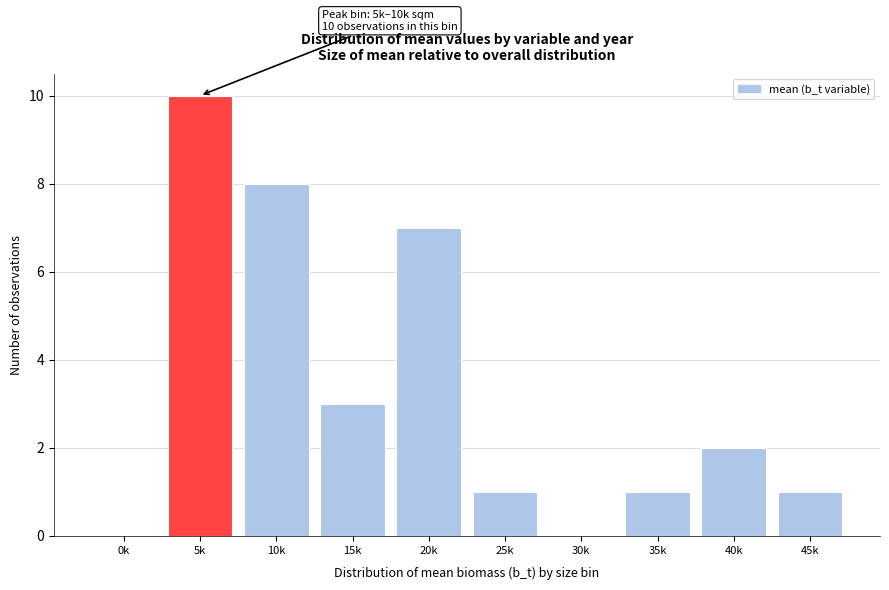

Reading right to left, list all the values displayed in this chart.

45k=1	40k=2	35k=1	30k=0	25k=1	20k=7	15k=3	10k=8	5k=10	0k=0